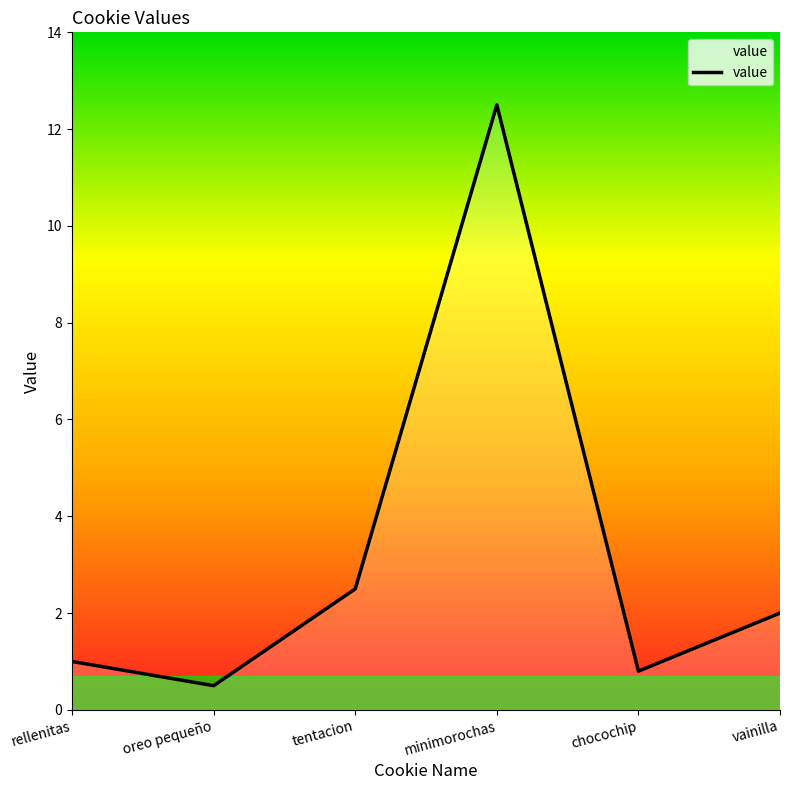

Rank the categories by value from lowest to highest.

oreo pequeño, chocochip, rellenitas, vainilla, tentacion, minimorochas